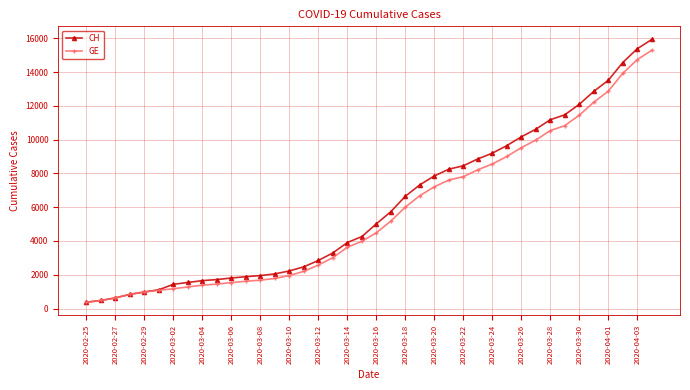

What is the value of the GE point at the 31st from the left?

9520